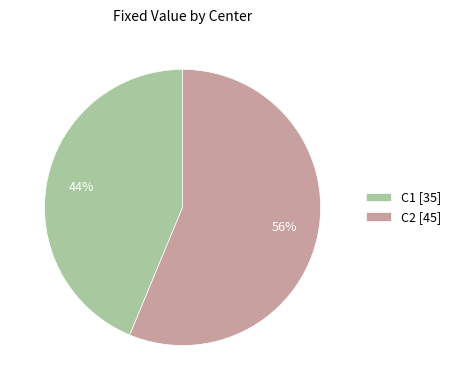

To the nearest percent, what percentage of the pie is C1?

44%